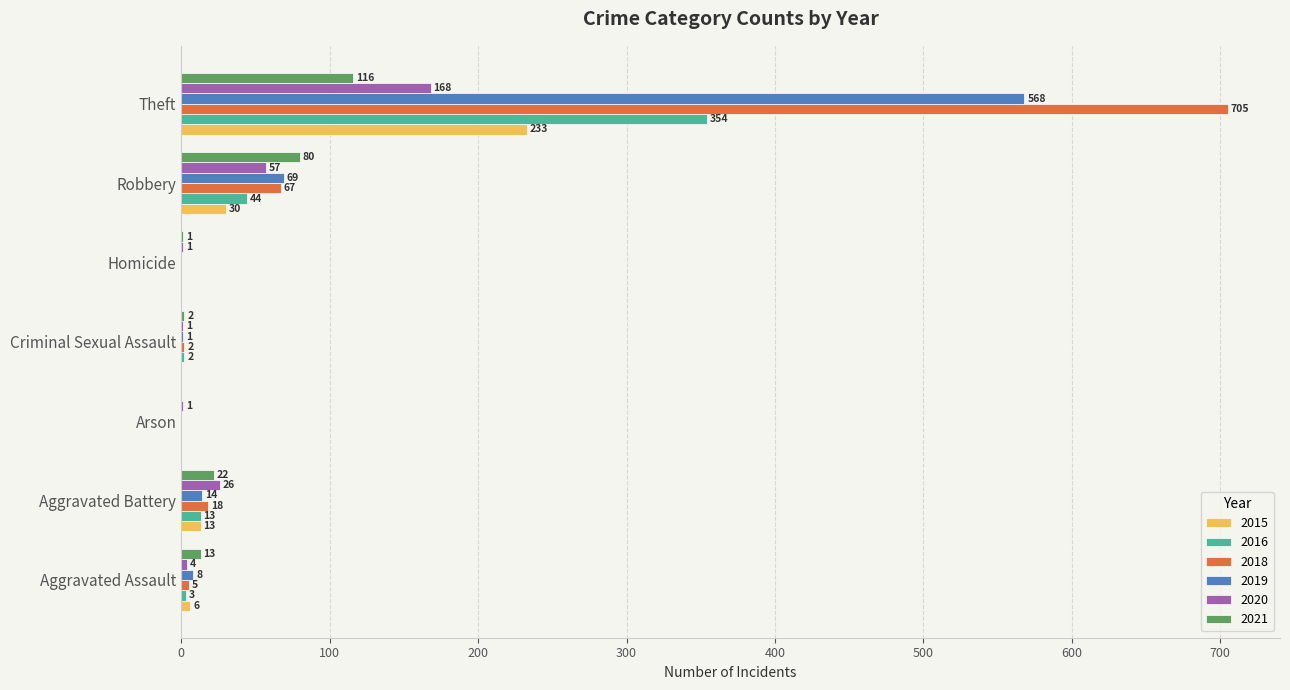

What is the total value across all series at Aggravated Assault?

39